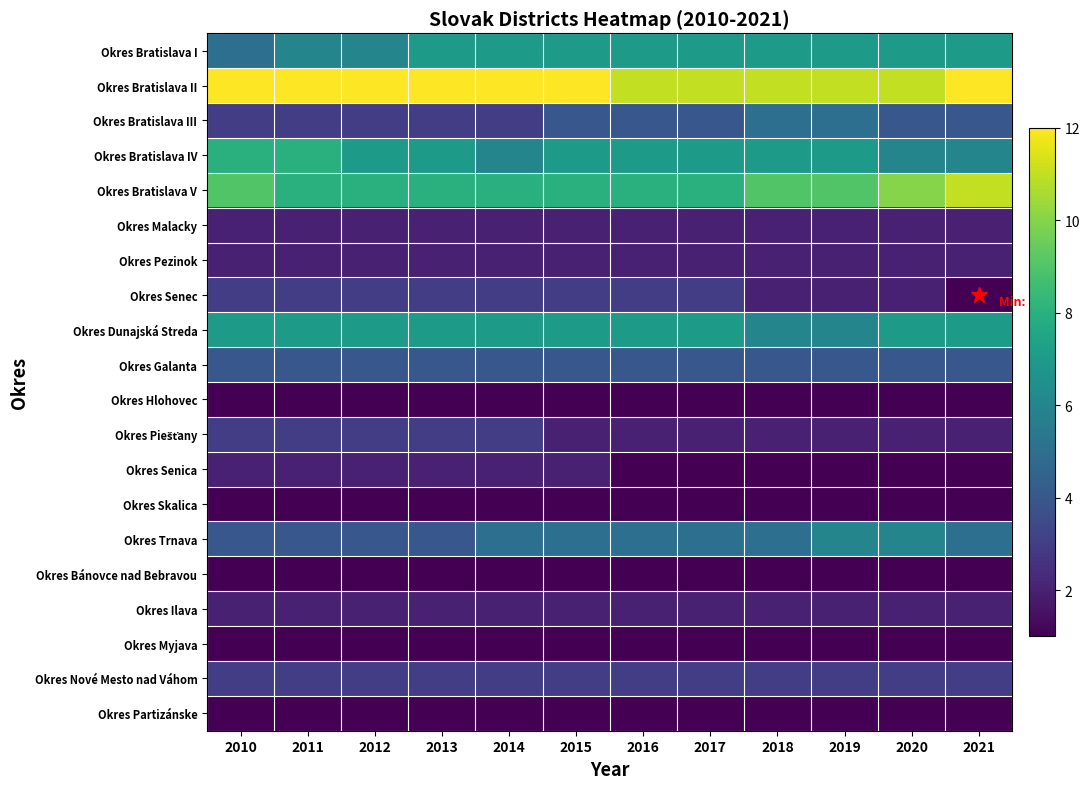

Which series has the largest total across all categories?

Okres Bratislava II